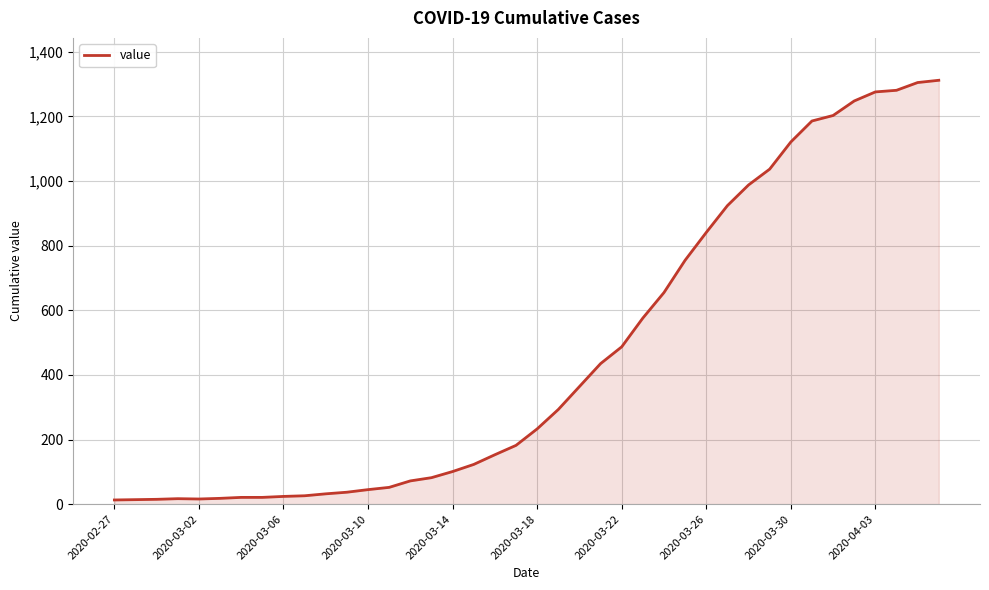

What is the maximum value shown in the chart?

1312